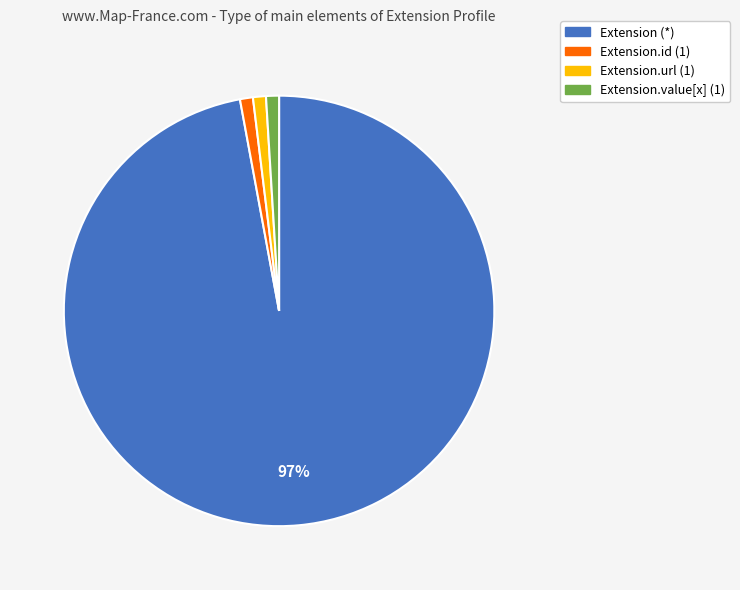

Is there any slice that represents more than half of the pie?

Yes